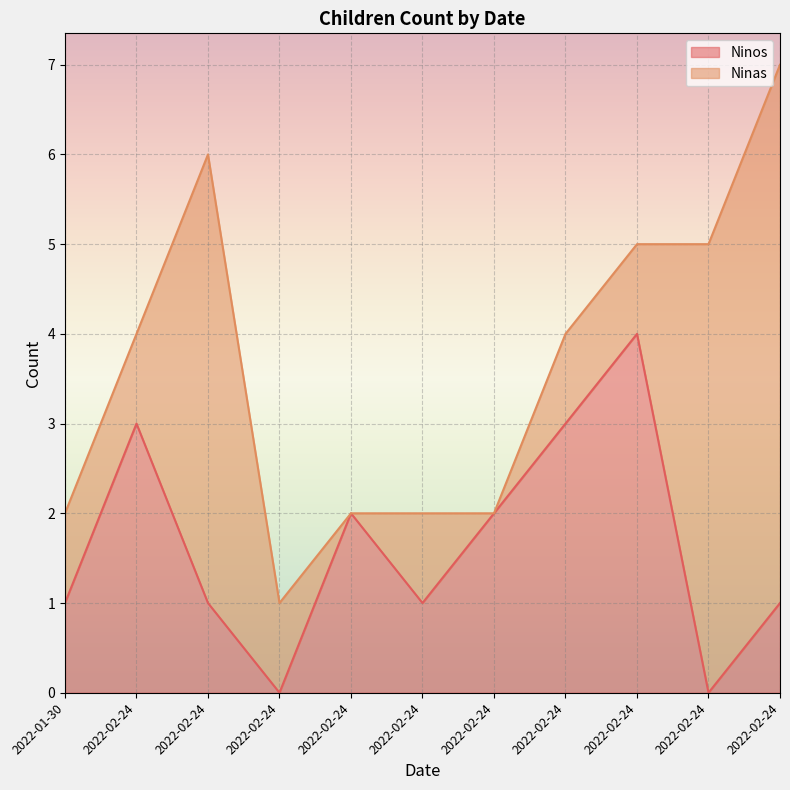

What is the label of the 8th point from the right?

2022-02-24